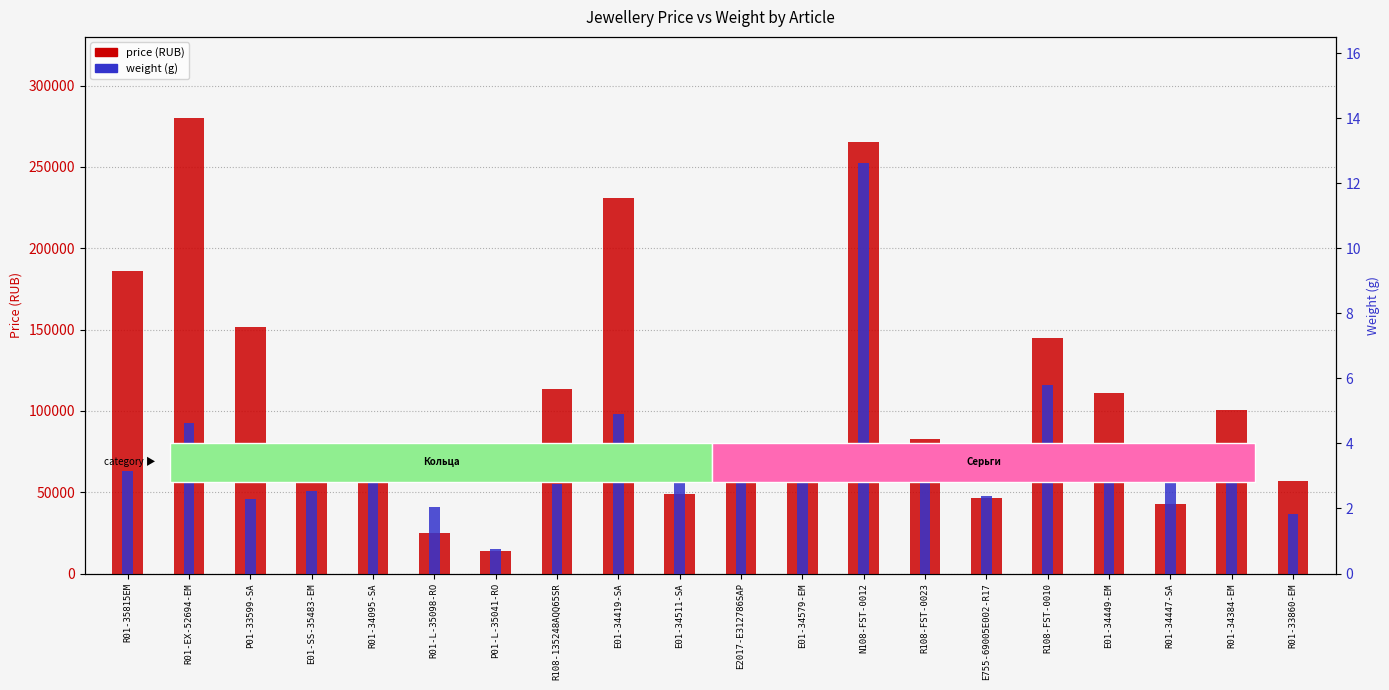

What is the label of the 14th bar from the left?

R108-FST-0023